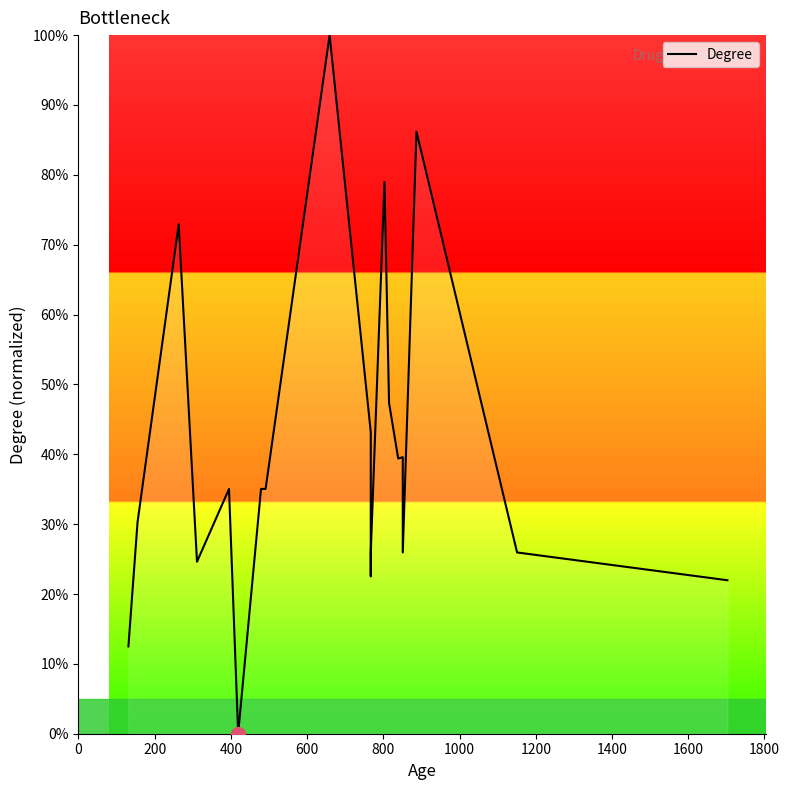

Is it true that the value at 400 is 45.9?

False